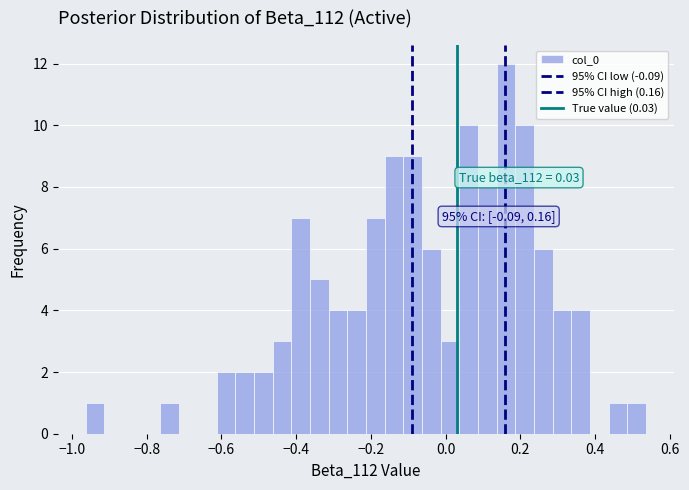

Around what value on the x-axis is the tallest bar? Give the approximate position of its centre, as read against the axis.

0.16